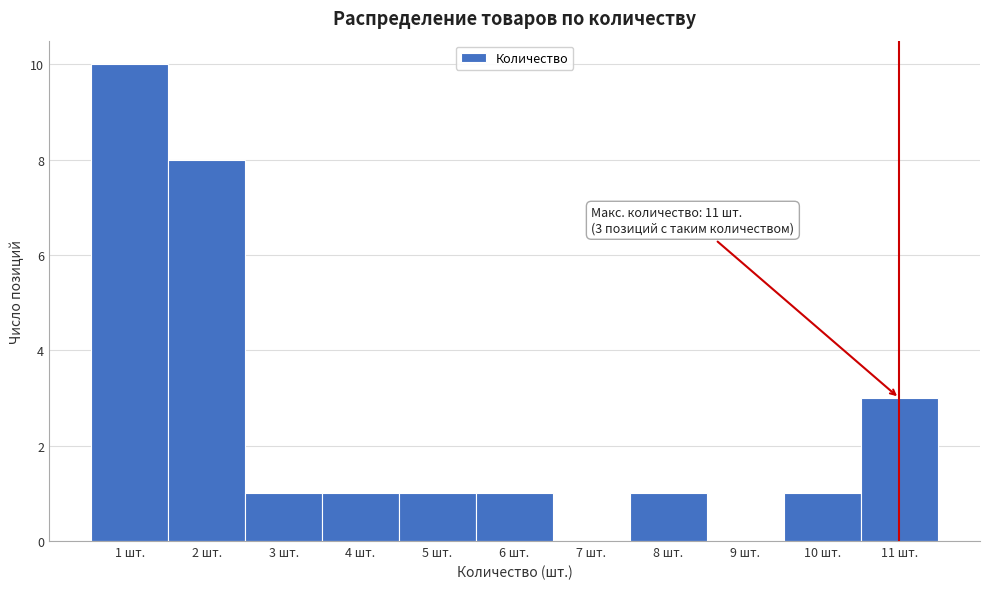

Over which range of the x-axis is the bar tallest?

0.5 to 1.5